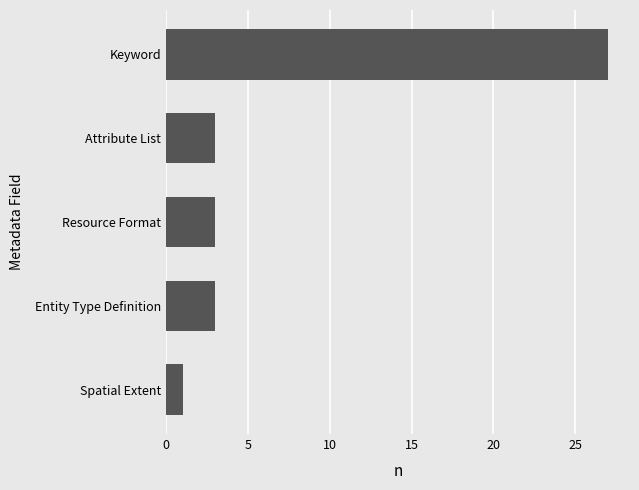

What is the difference between the maximum and minimum values?

26